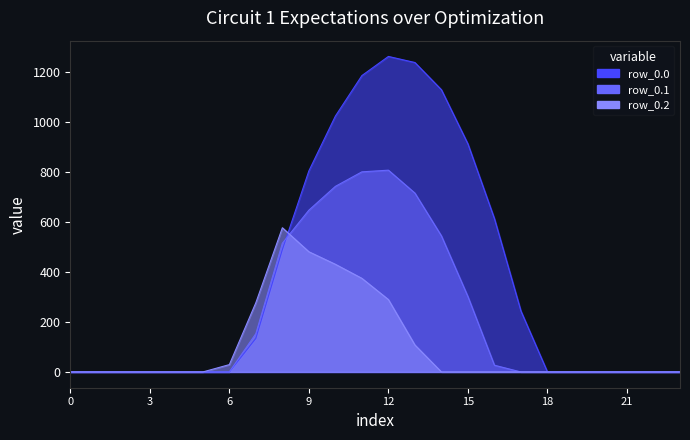

What are all the series names shown in the legend?

row_0.0, row_0.1, row_0.2